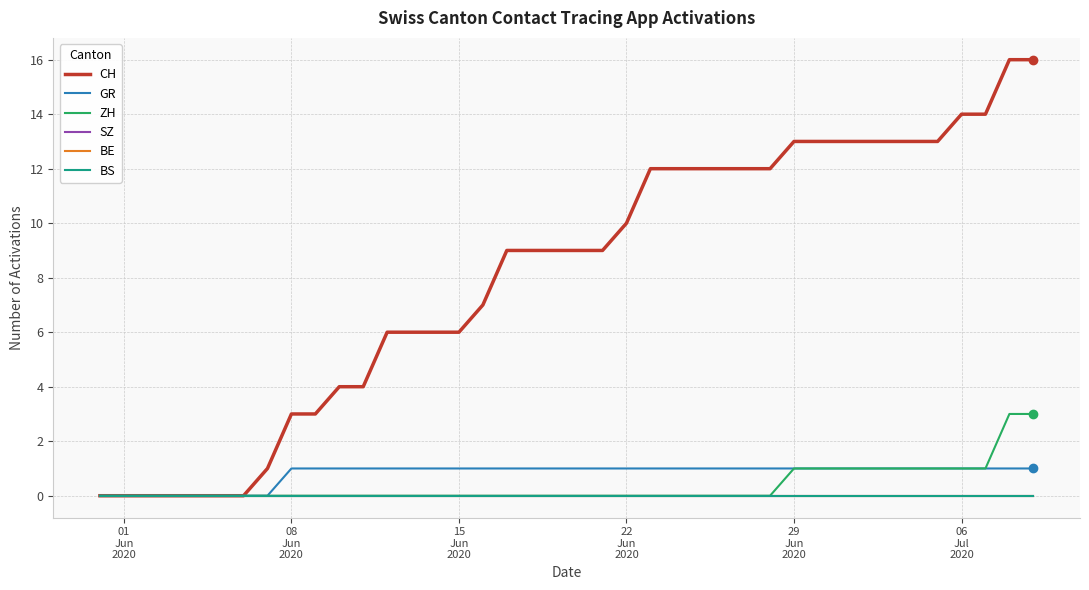

Where is ZH nearest to the value 1?

29 Jun 2020